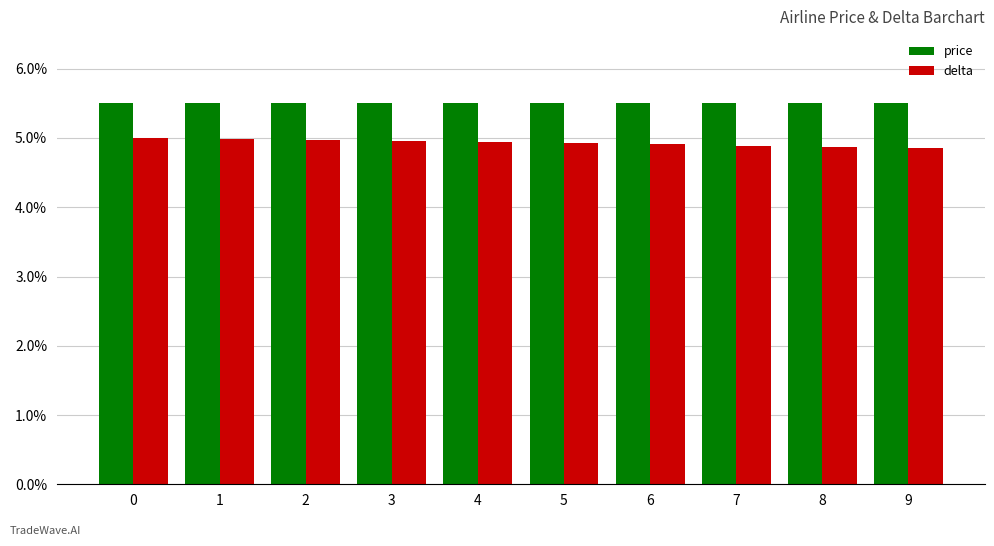

What is the spread (max minus min) of values at 1?

0.5